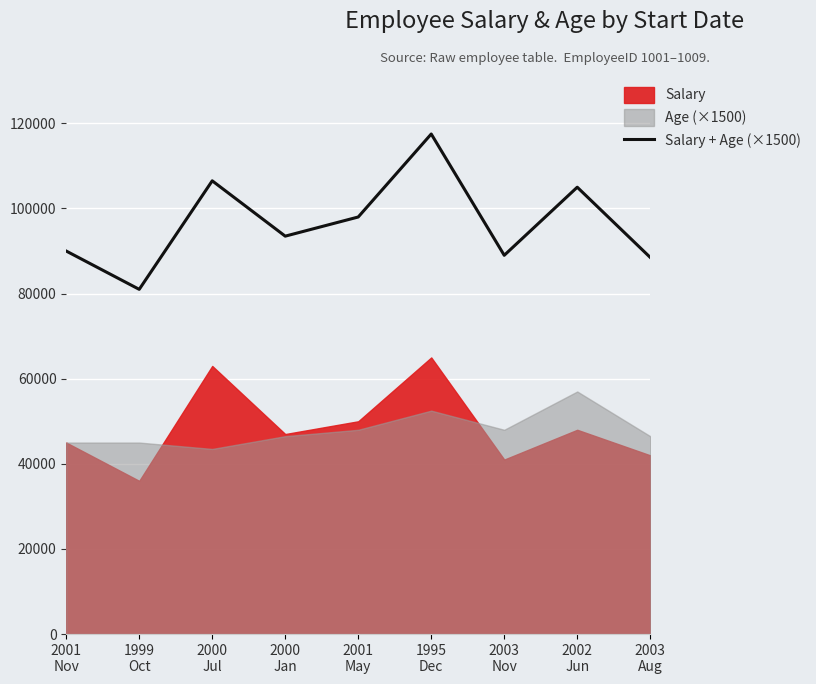

What is the label of the 1st point from the right?

2003
Aug